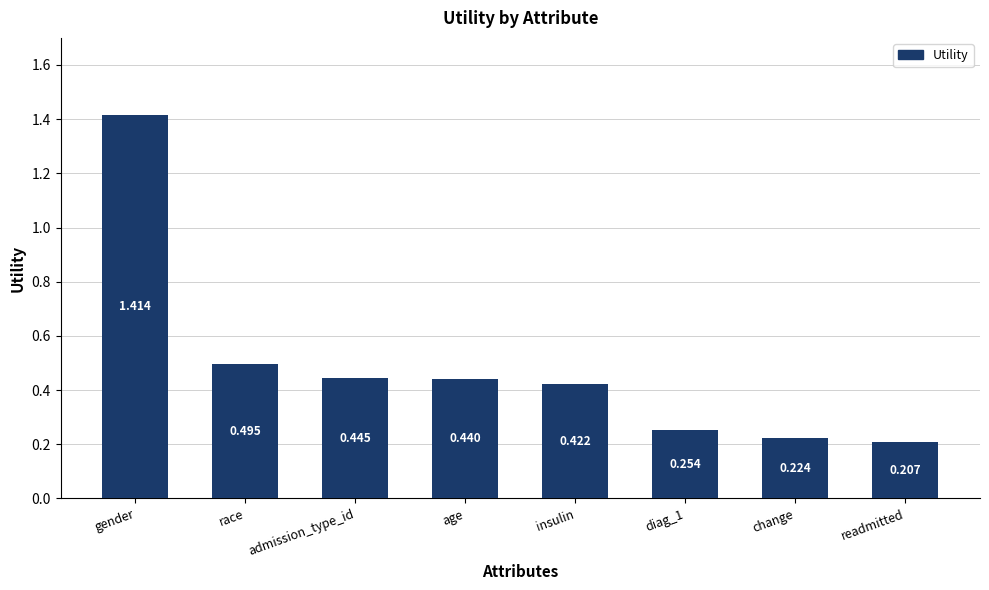

The value at change is 0.4. True or false?

False